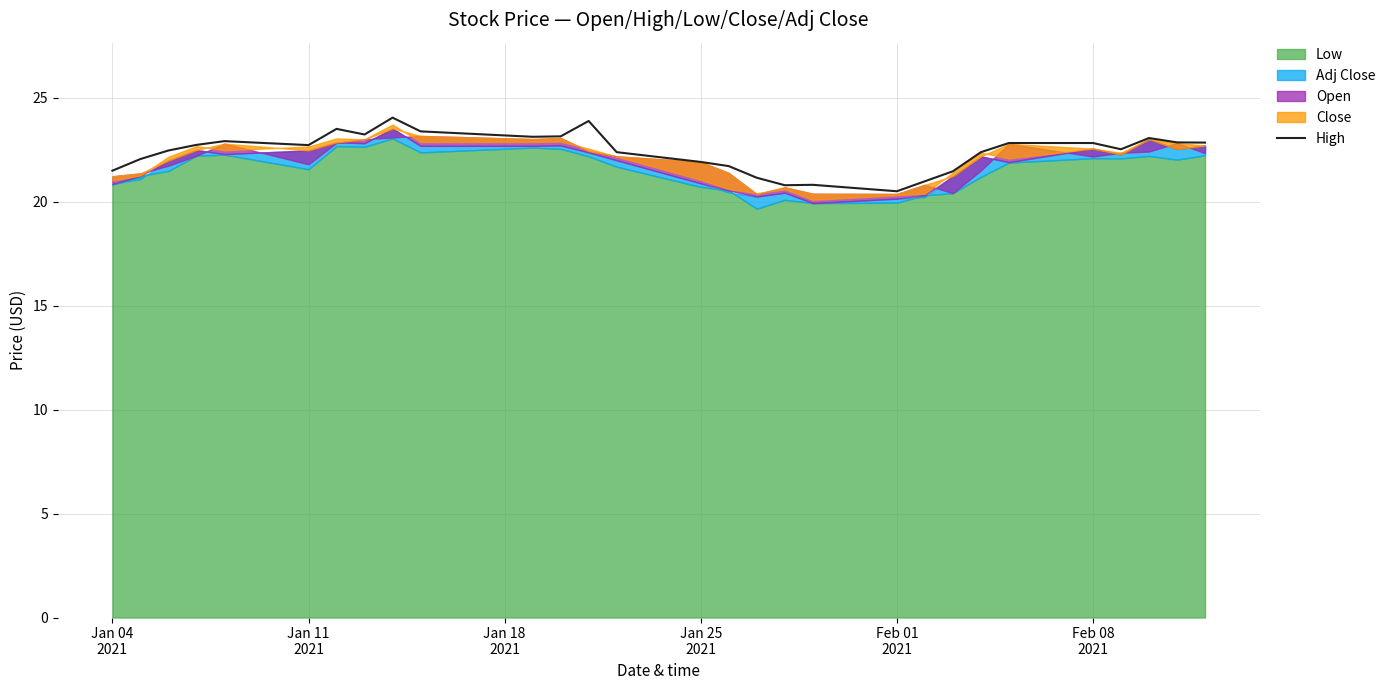

Does the chart display data point markers on the line(s)?

No